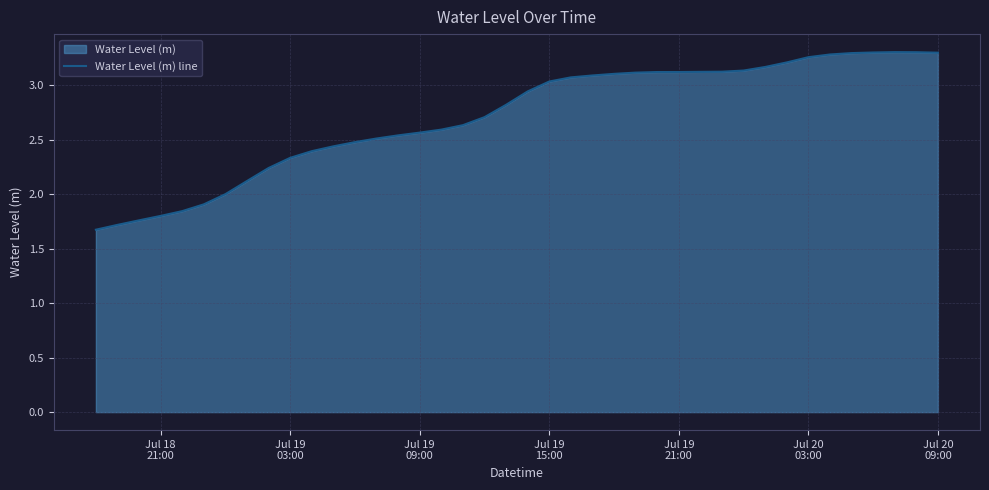

What is the sum of all values?

108.5